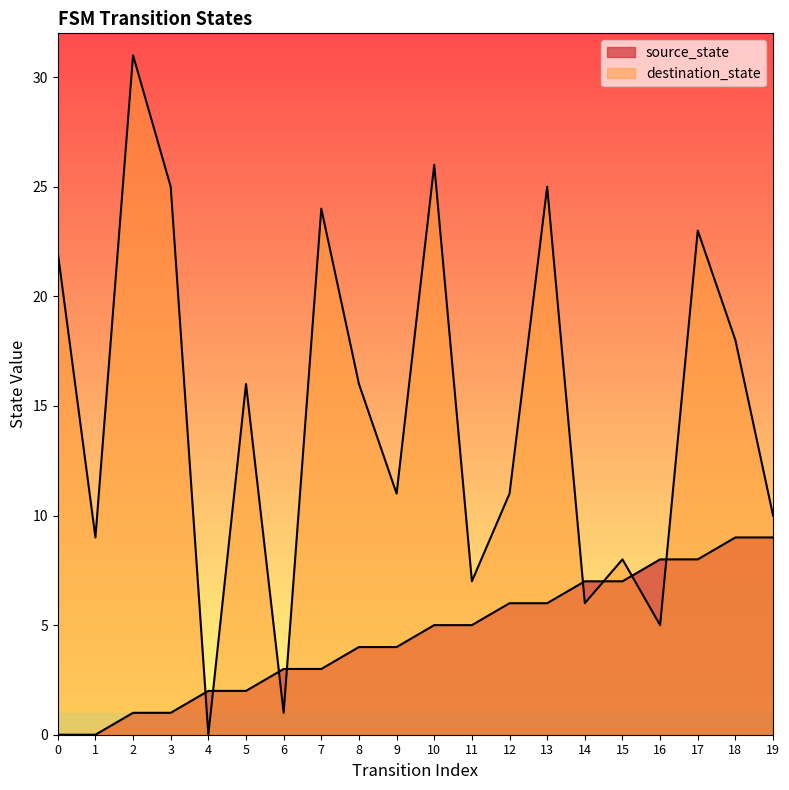

Between 11 and 9, which is larger?

11